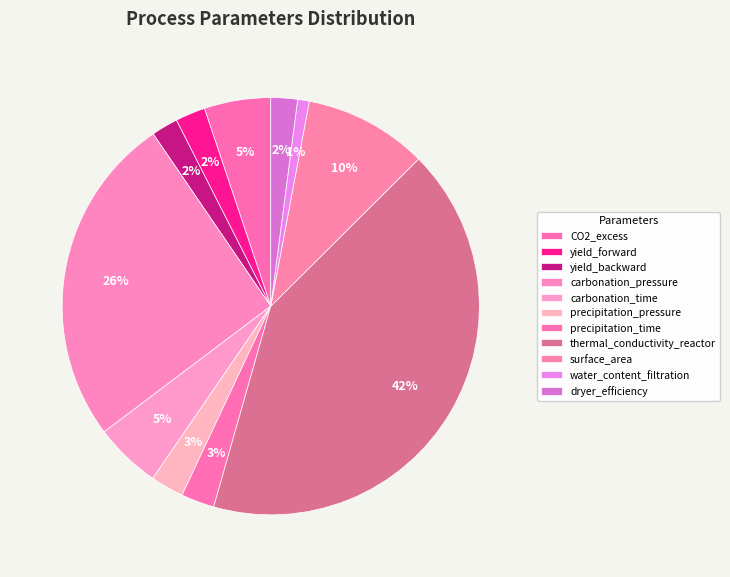

Count the number of slices in the pie.

11